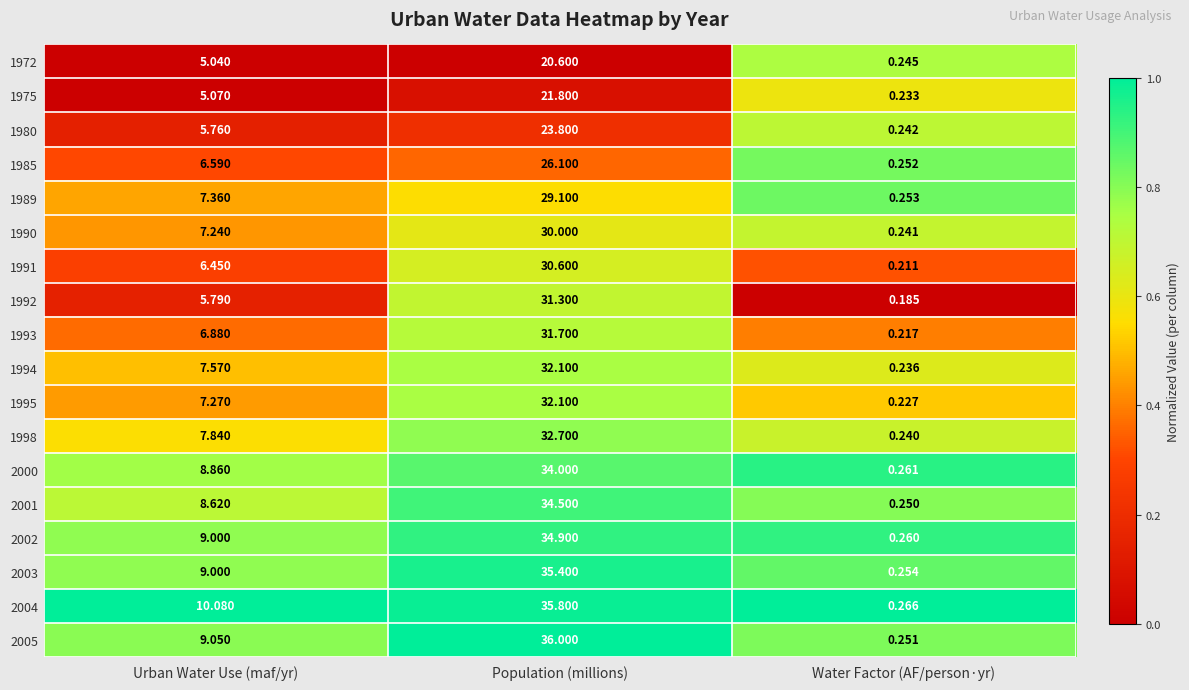

At which label is 1992 closest to 15?

Urban Water Use (maf/yr)